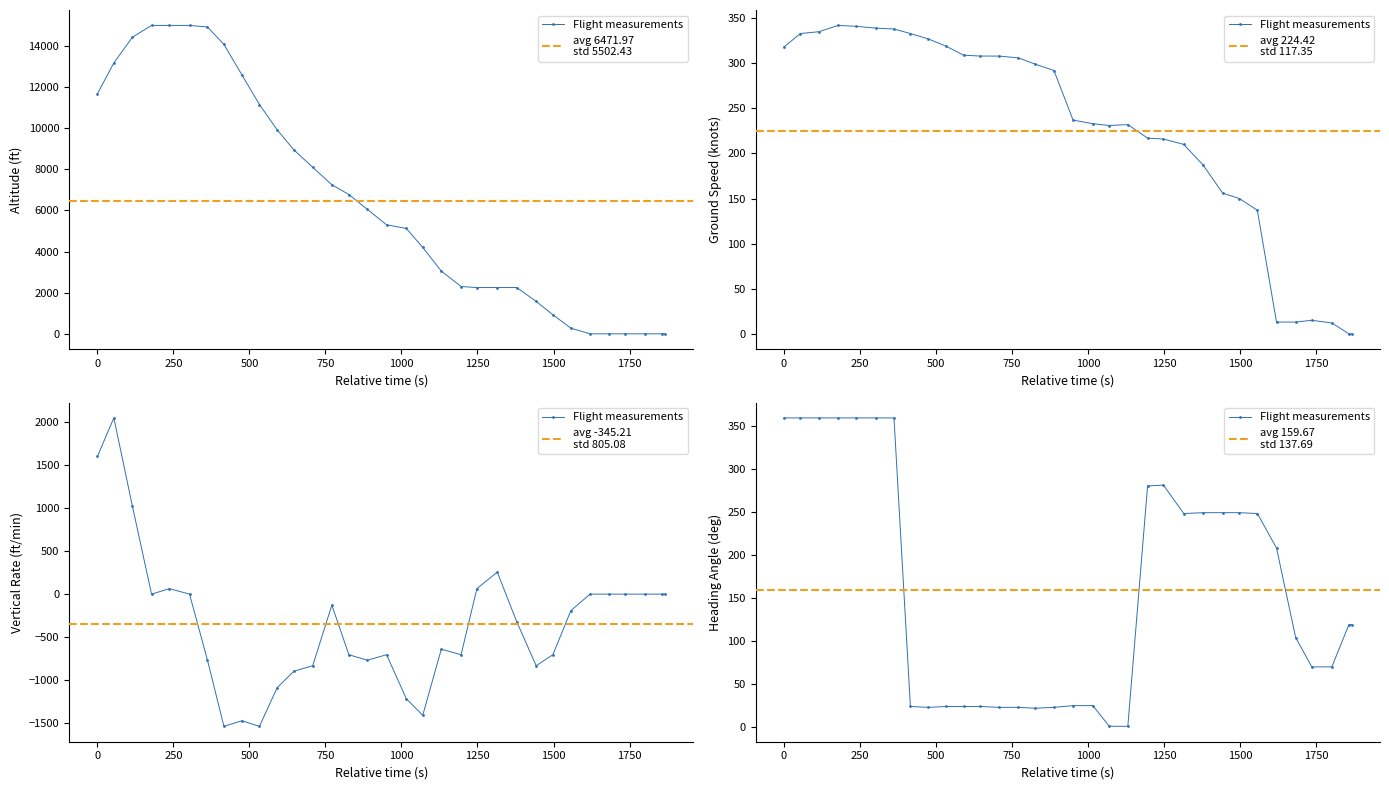

At how many categories does at least one series exceed 8714?

12